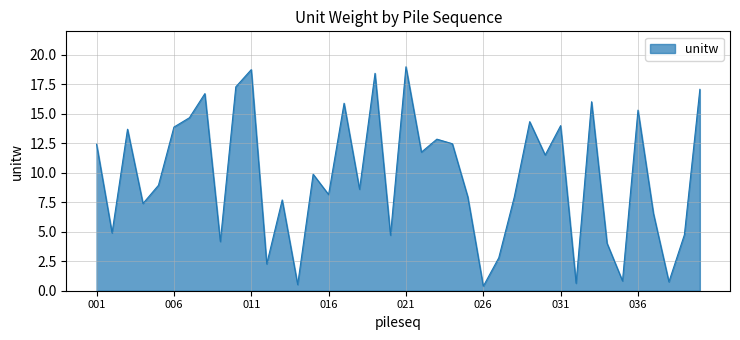

What is the greatest value displayed?

19.0